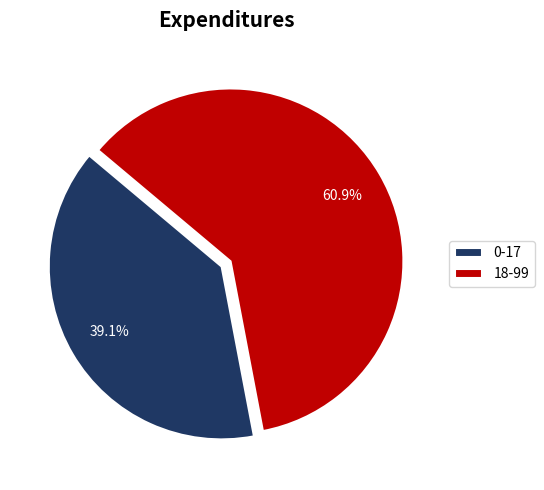

Does 18-99 represent more than half of the total?

Yes